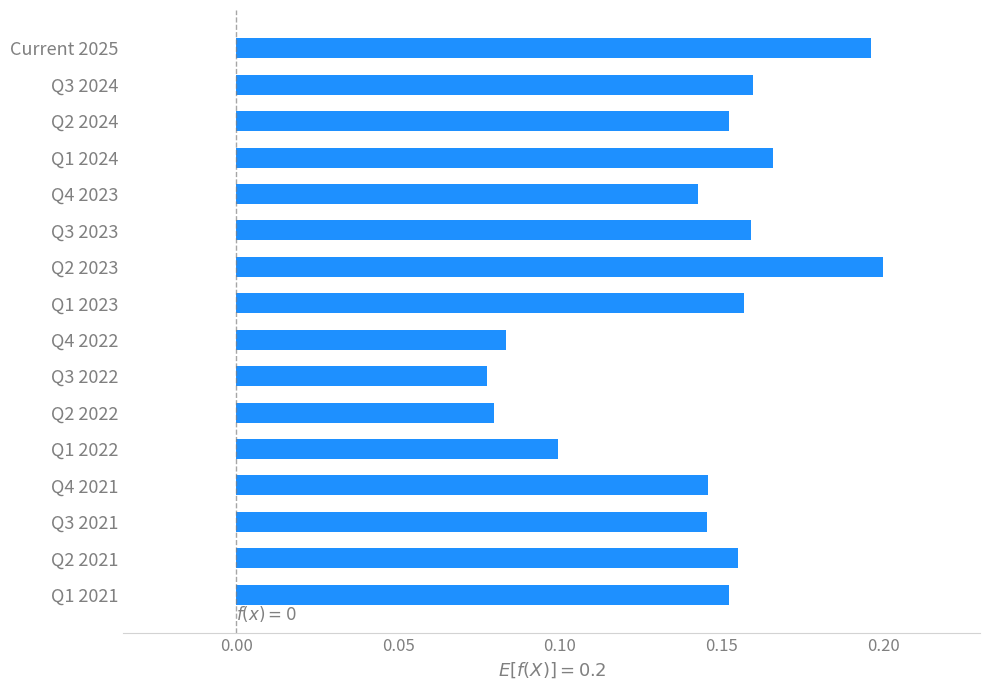

Which has a higher value, Q3 2023 or Q1 2021?

Q3 2023